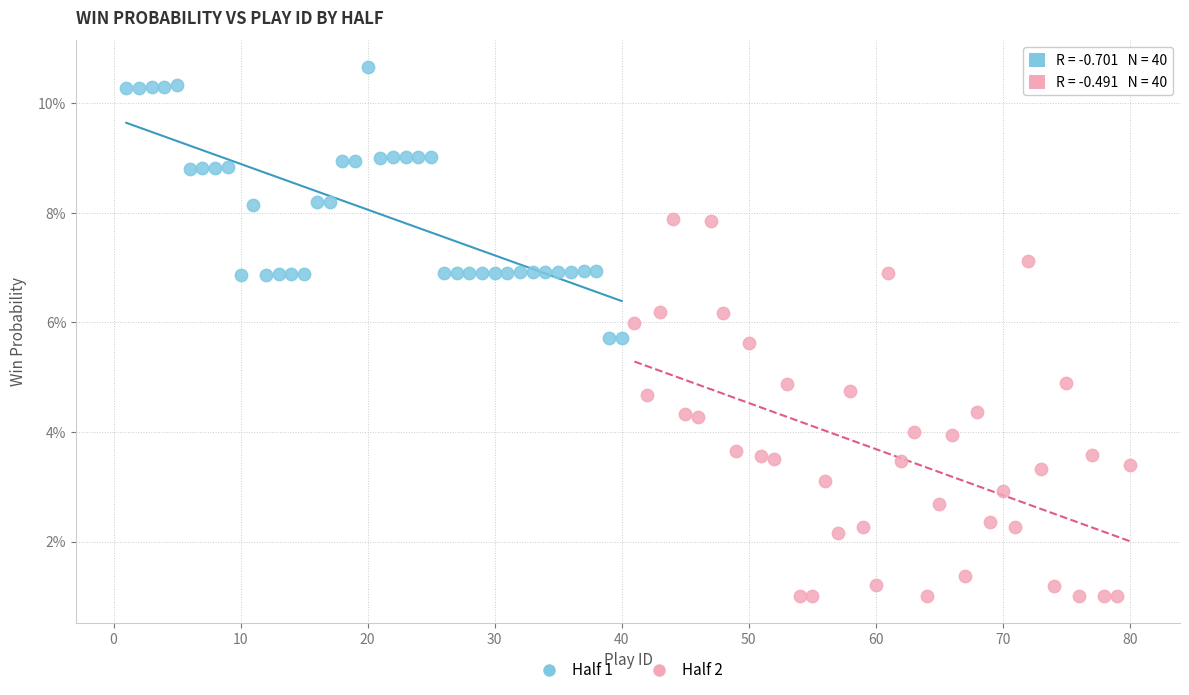

Which series reaches the minimum Y coordinate?

Half 2